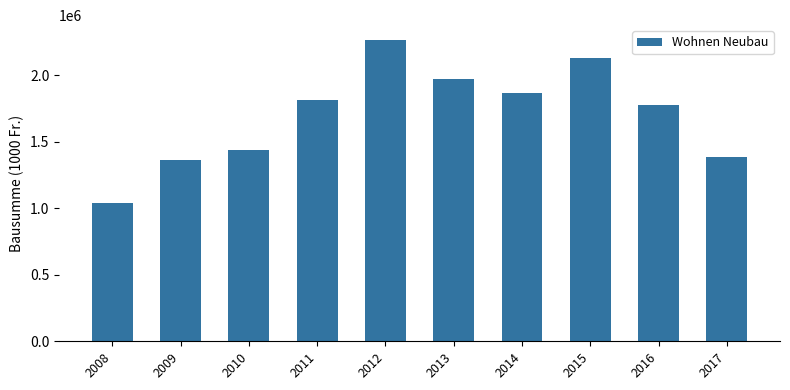

Reading right to left, list all the values displayed in this chart.

2017=1385540	2016=1776852	2015=2128307	2014=1865067	2013=1972049	2012=2263845	2011=1815962	2010=1435026	2009=1360870	2008=1043485